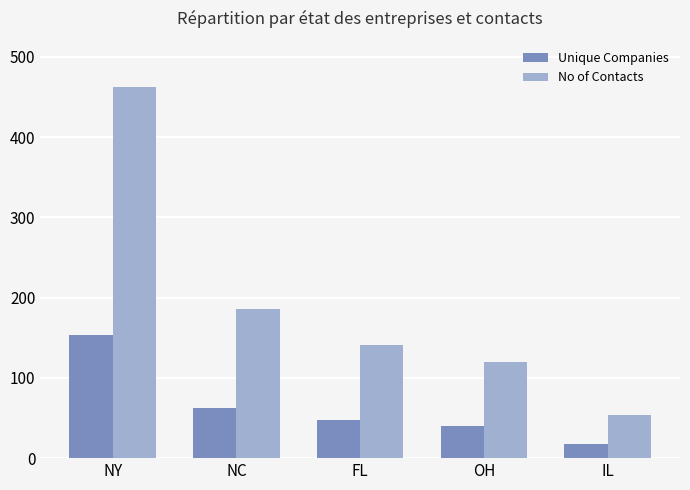

What is the spread (max minus min) of values at NY?

308